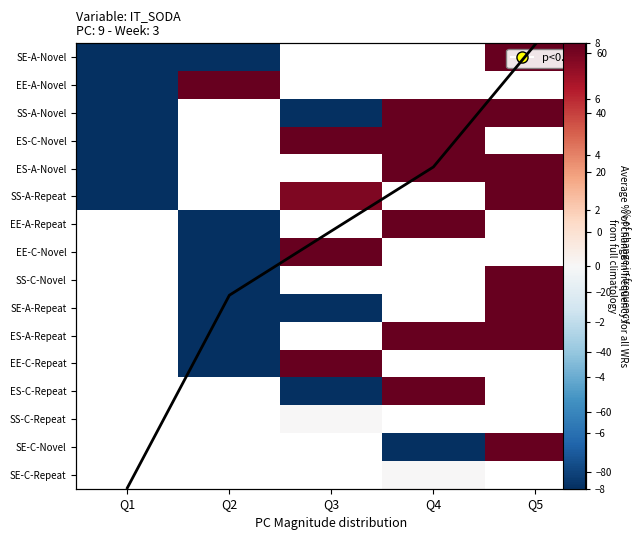

Which label corresponds to the largest value in the chart?

Q5